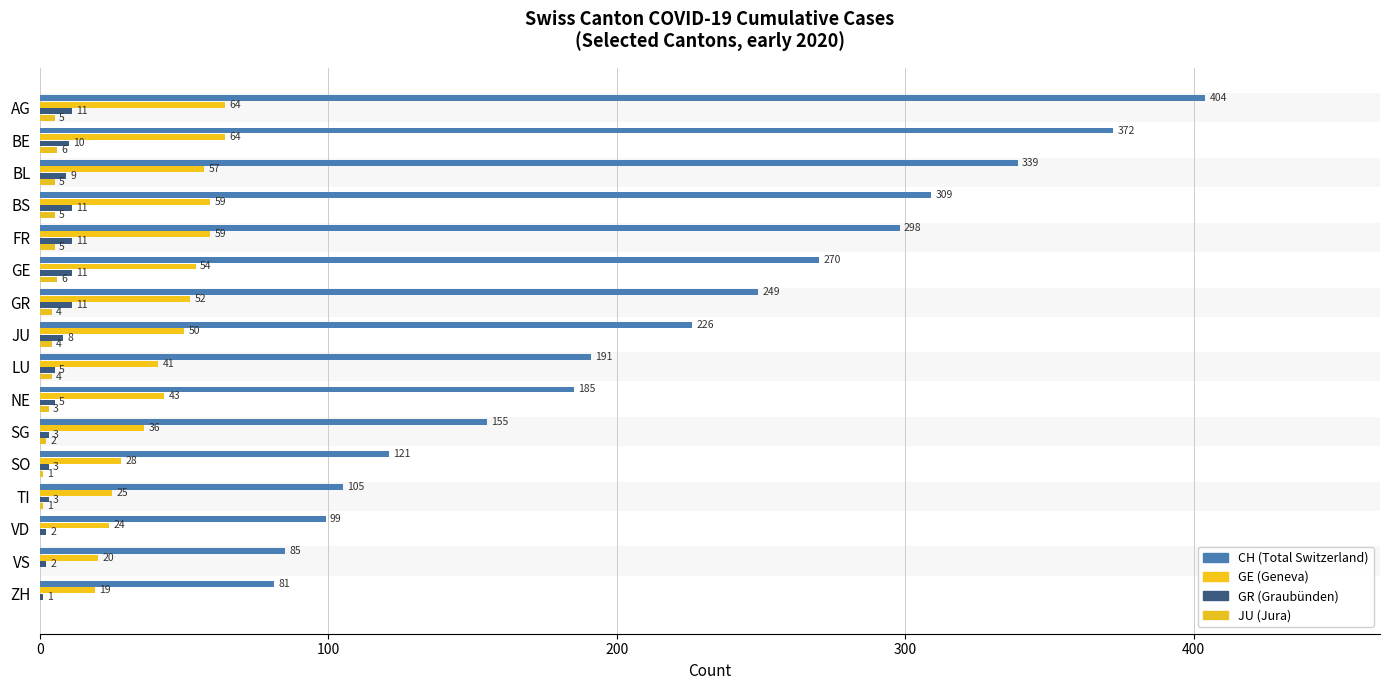

How many categories are shown in the chart?

16